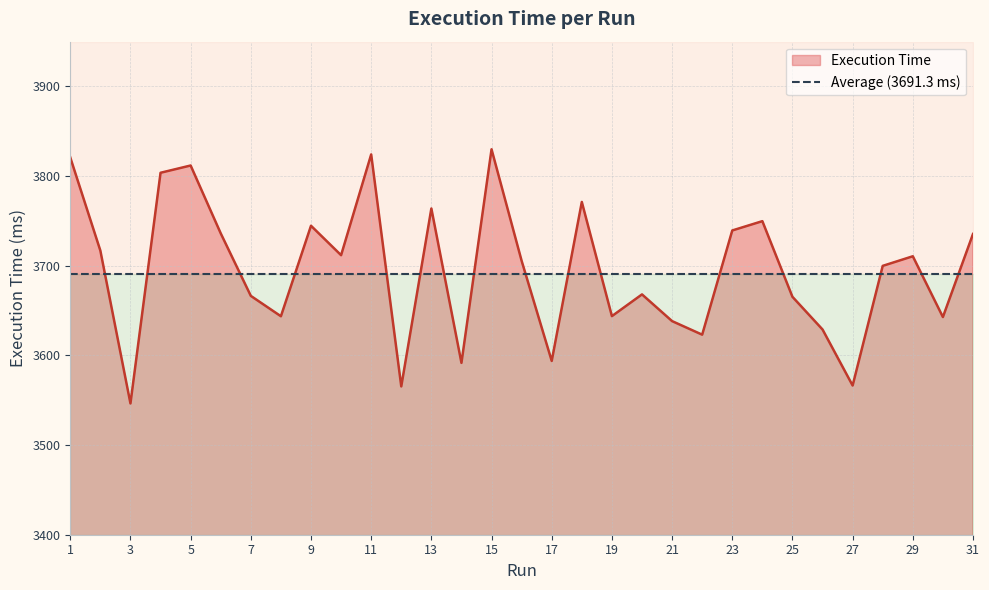

Read the value at 23.

3739.4